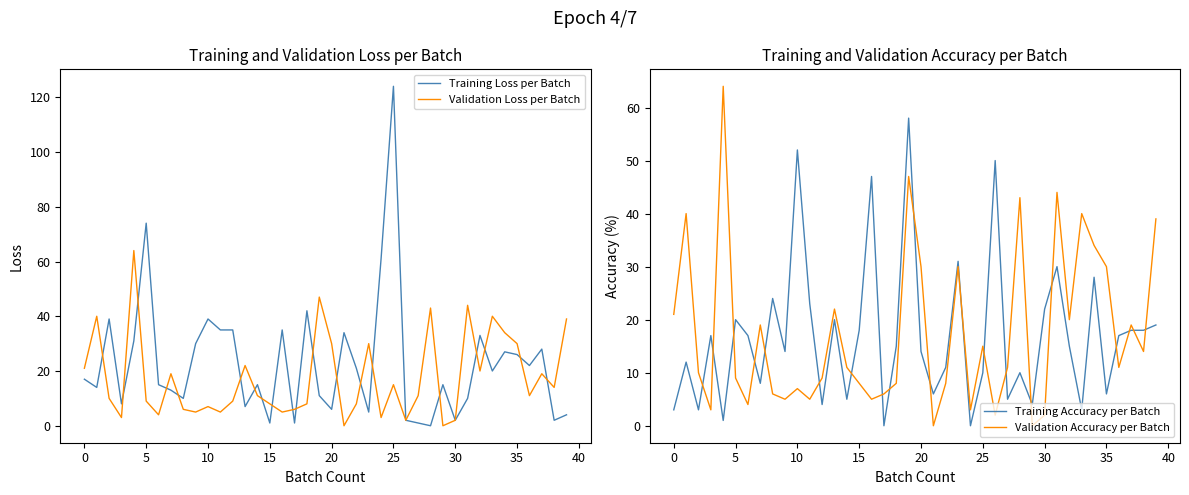

Which category has the highest value in the Training Loss per Batch series?

25